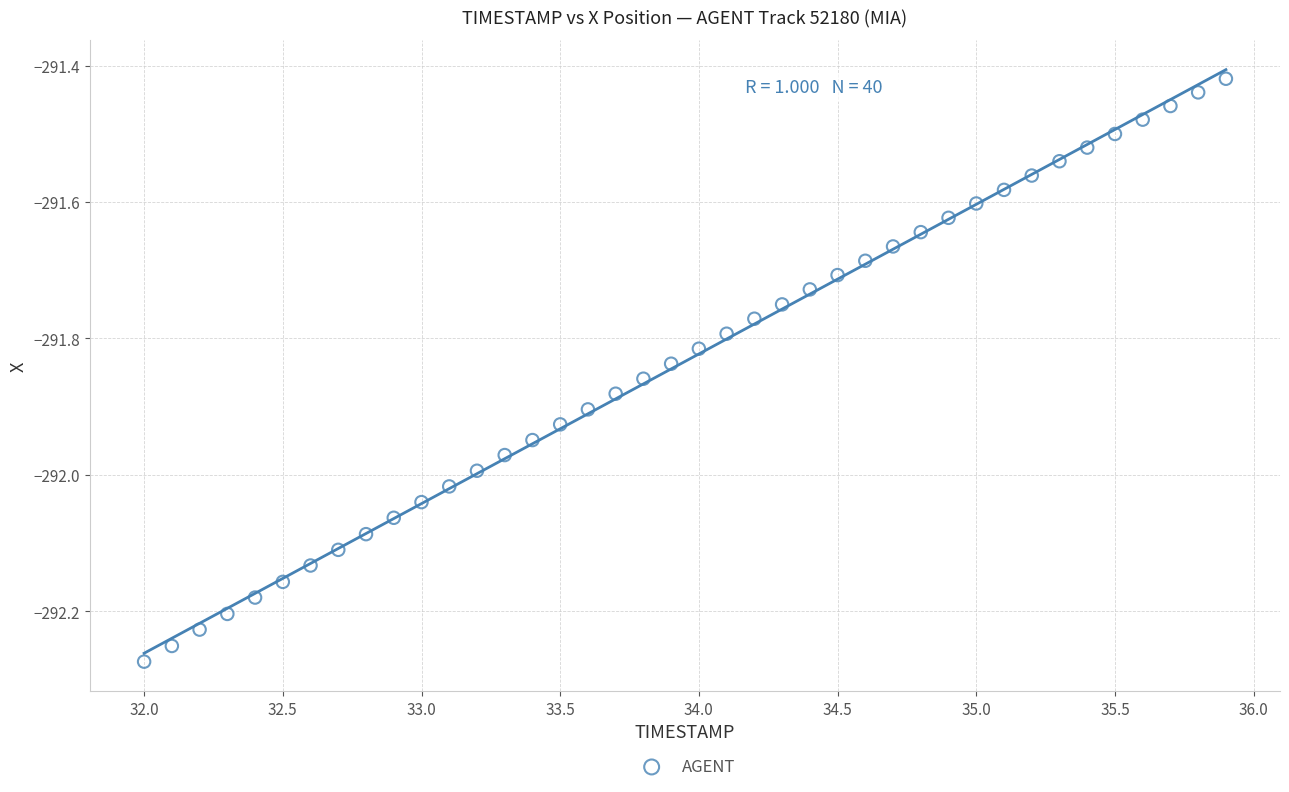

What is the range of X values (max minus min)?

3.9